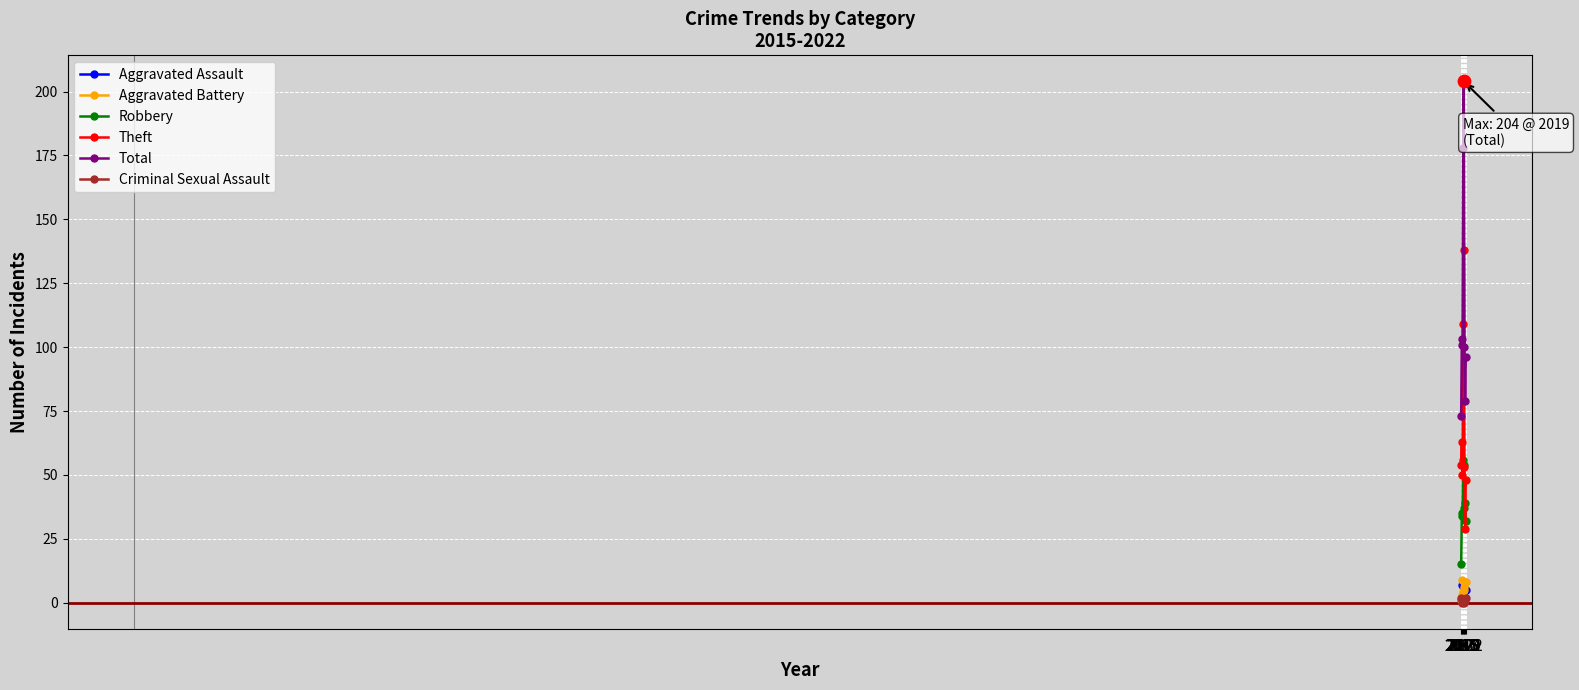

Is the value of Robbery at 2017 greater than the value of Criminal Sexual Assault at 2020?

Yes